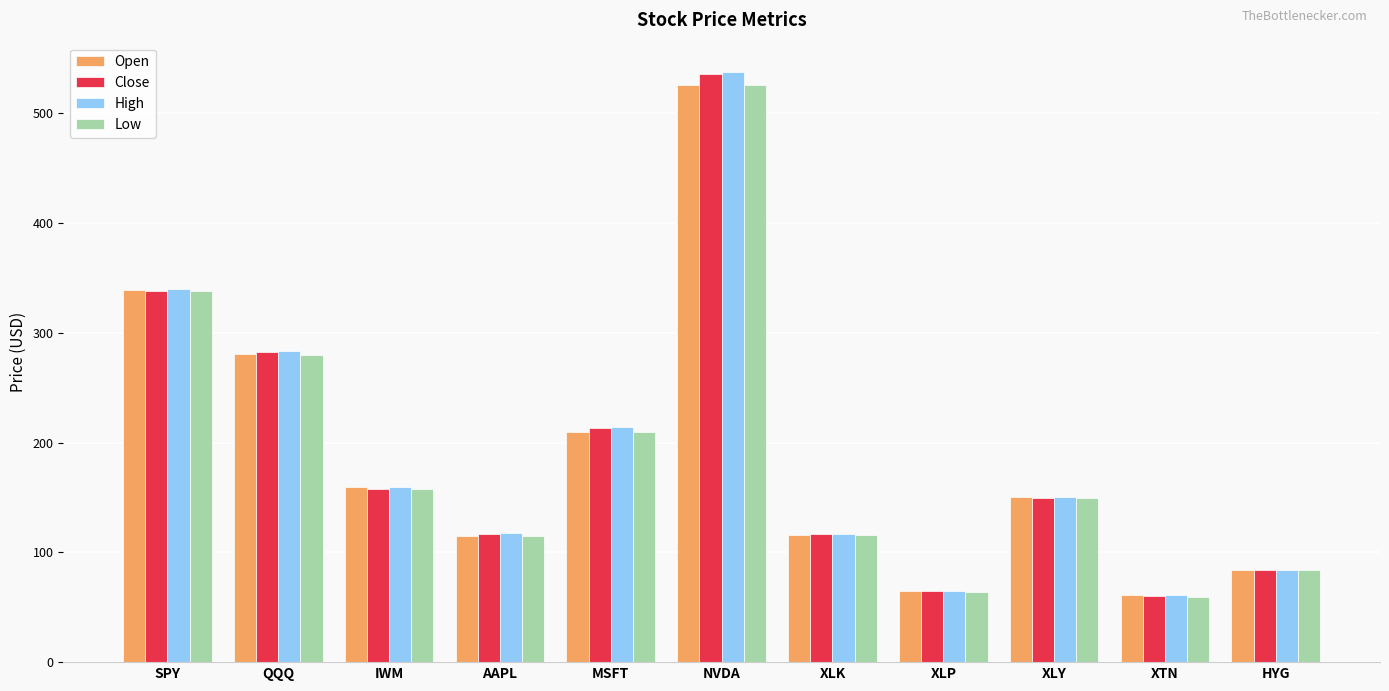

What is the sum of all Close values?

2119.8